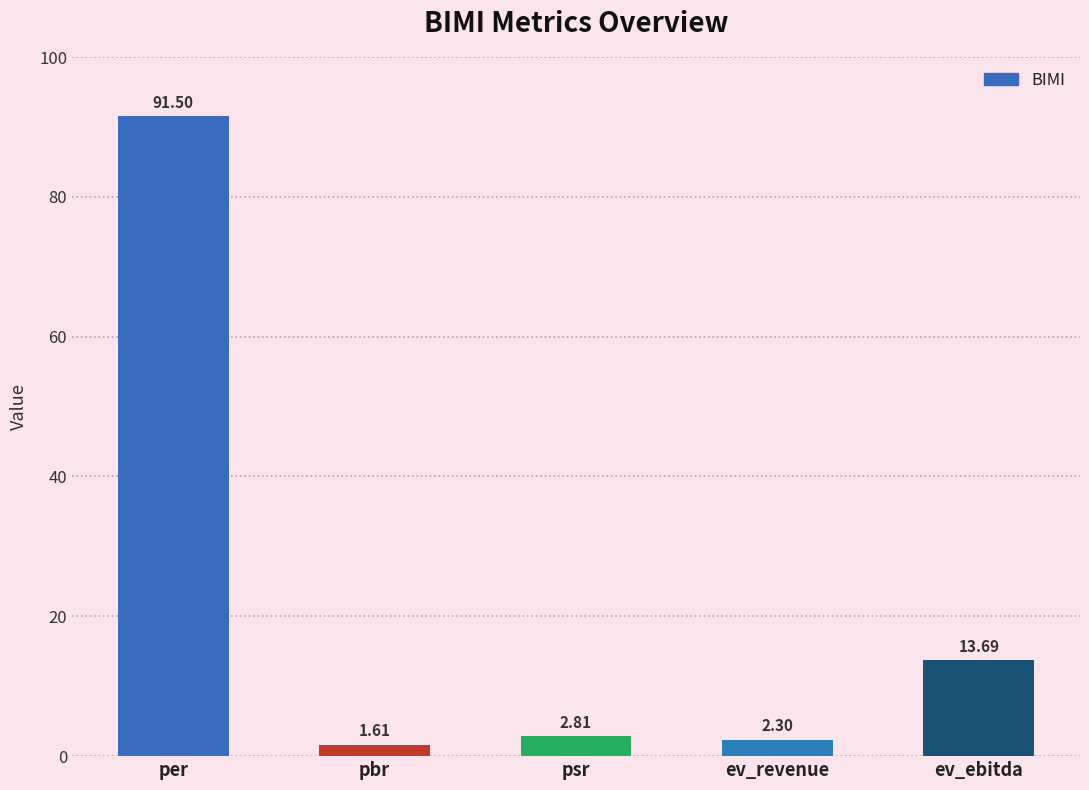

Which category has the highest value across all series?

per